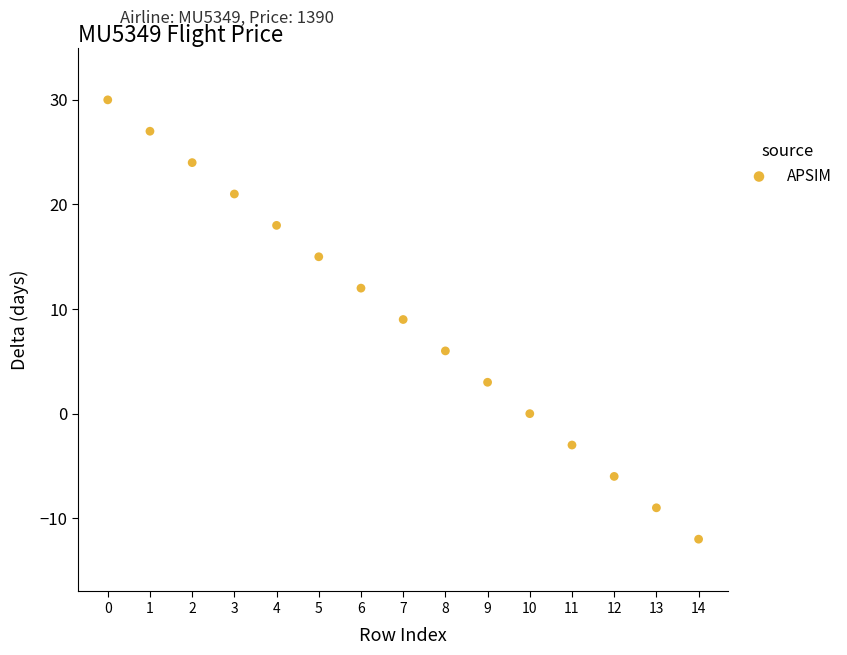

What is the range of Y values (max minus min)?

42